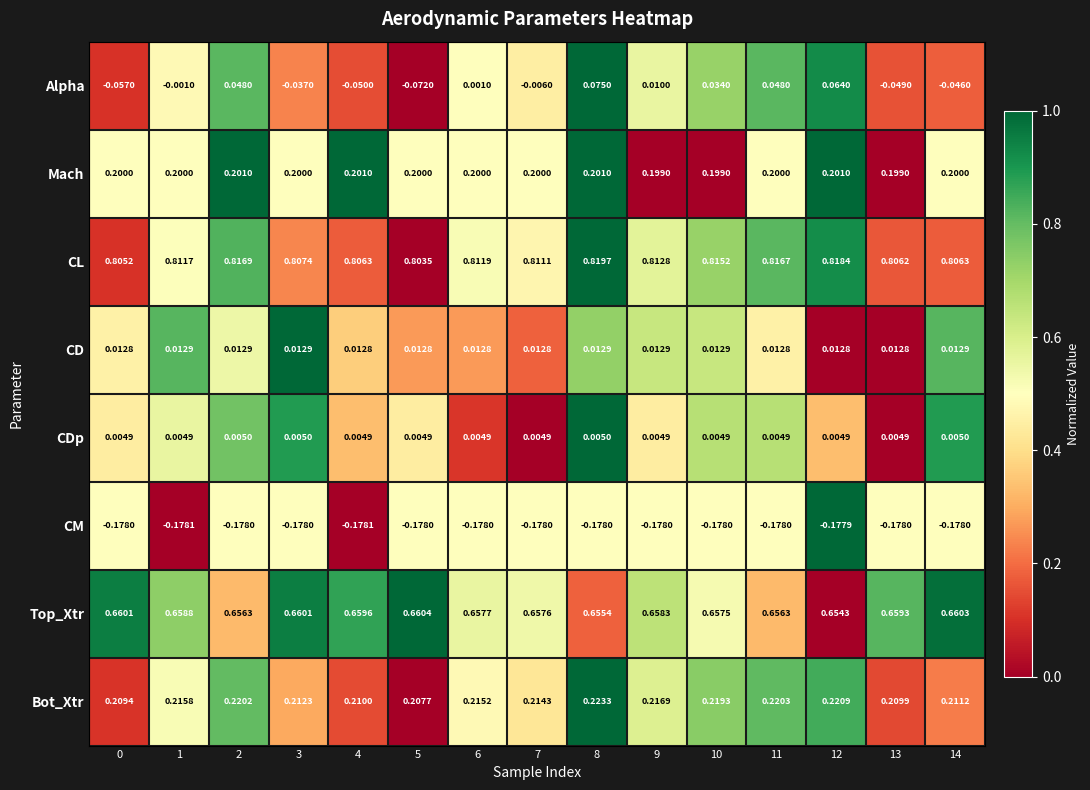

At which category is the sum across all series the highest?

8